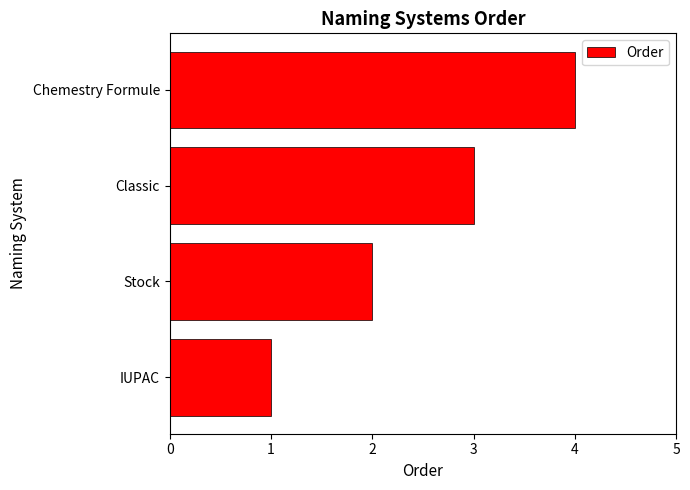

Does the chart contain stacked bars?

No